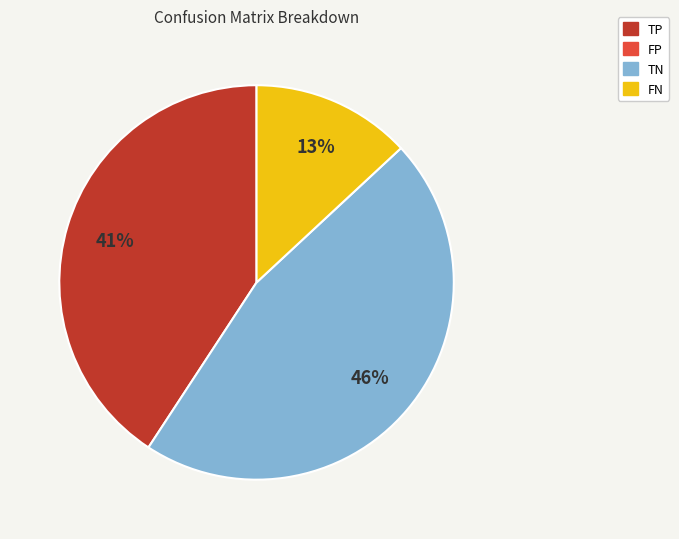

Does any single category account for the majority?

No